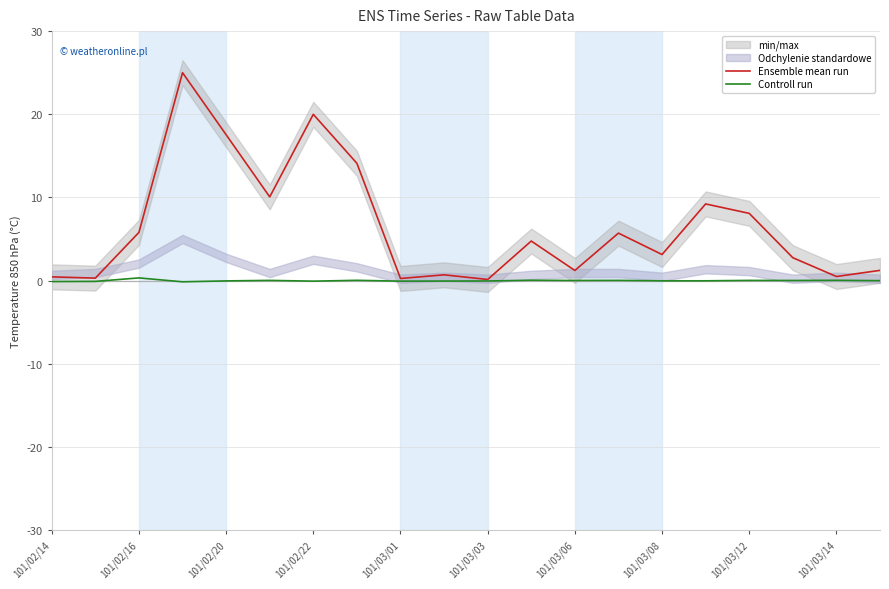

True or false: Controll run has a value of 0.0 at 101/03/12.

True